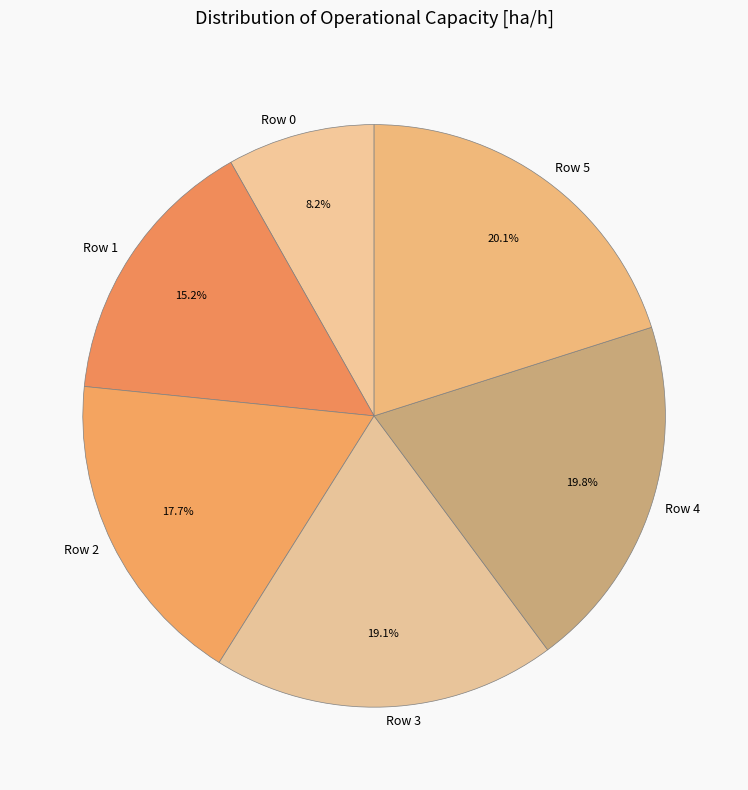

How many slices are in this pie chart?

6